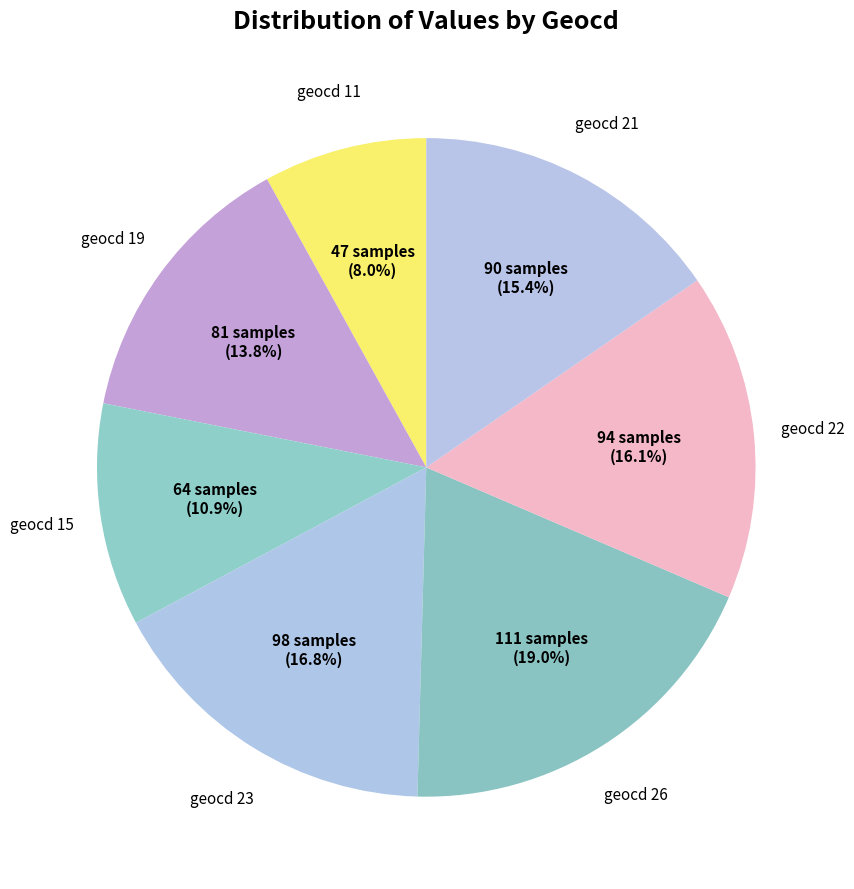

How many segments does this pie chart have?

7